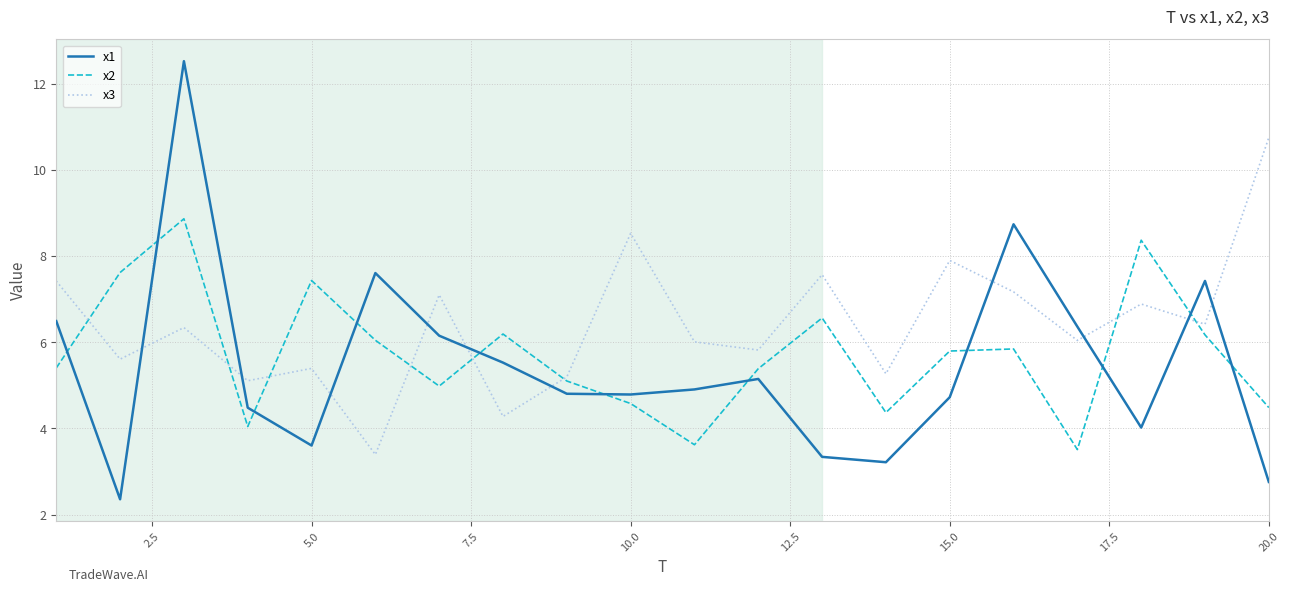

Count the number of data series in this chart.

3